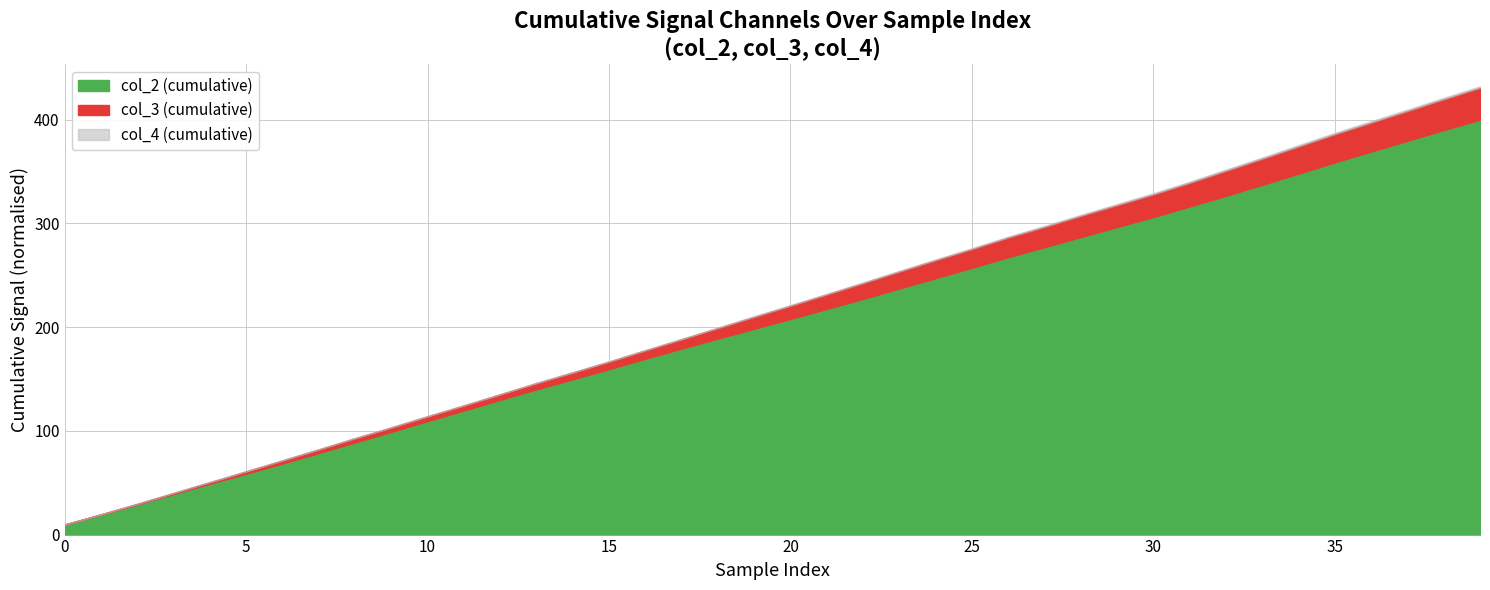

What is the value of the col_4 point at the 4th from the left?

-1.1